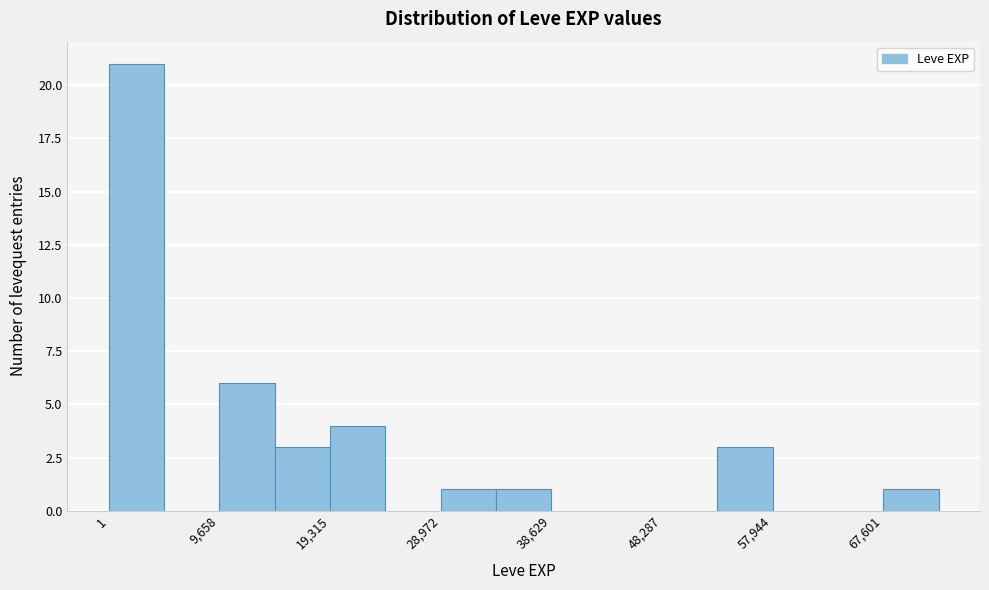

Reading left to right, list every bar in this chart as the range it spans on the x-axis followed by its height. Neither the bar edges nor the heights are printed on the chart, so give them approximately, as read against the axes.

0 to 5000: 21
5000 to 10000: 0
10000 to 14000: 6
14000 to 19000: 3
19000 to 24000: 4
24000 to 29000: 0
29000 to 34000: 1
34000 to 39000: 1
39000 to 43000: 0
43000 to 48000: 0
48000 to 53000: 0
53000 to 58000: 3
58000 to 63000: 0
63000 to 68000: 0
68000 to 72000: 1